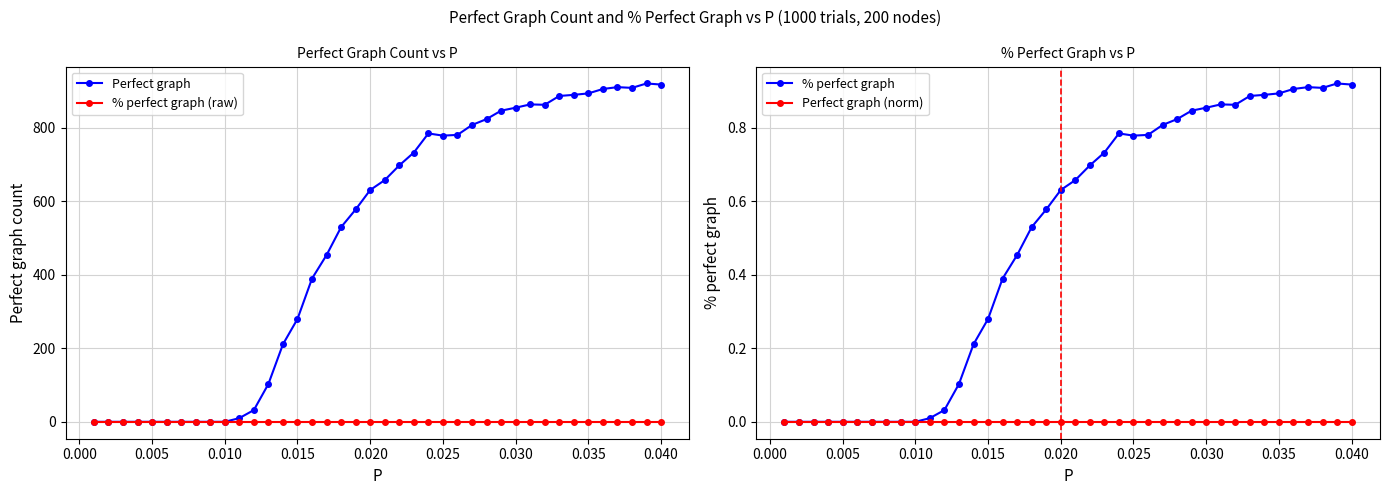

True or false: Perfect graph has more than 0 interior local peaks.

True